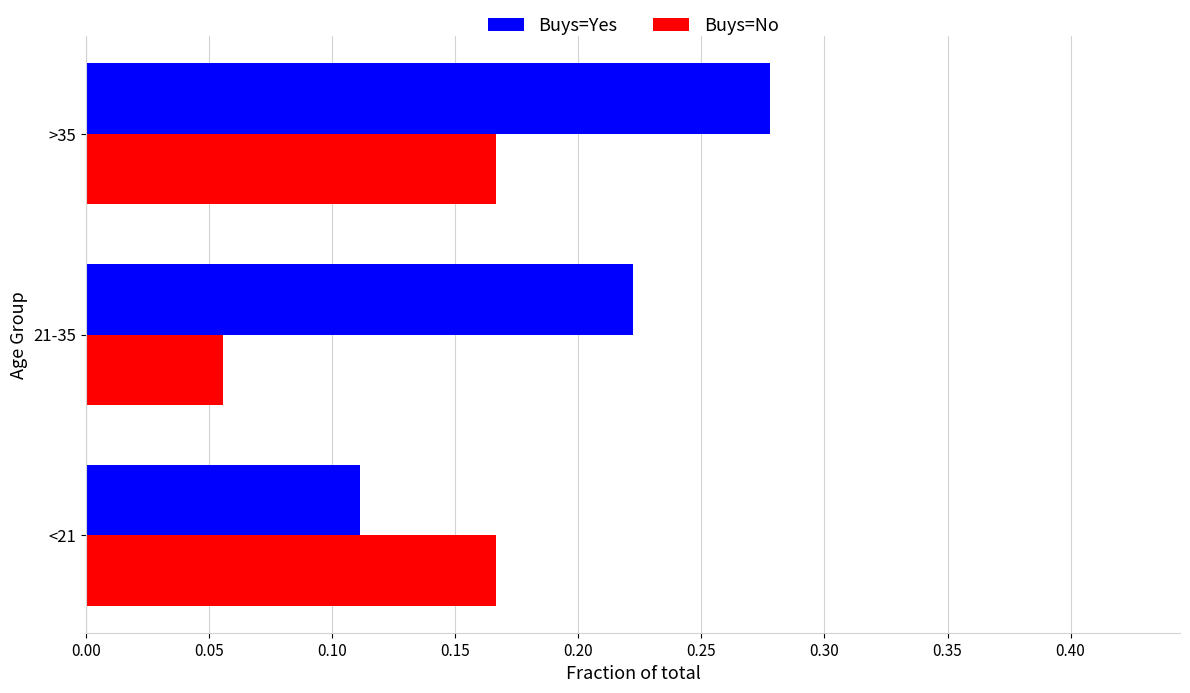

Between 21-35 and >35, which series saw the biggest shift?

Buys=No